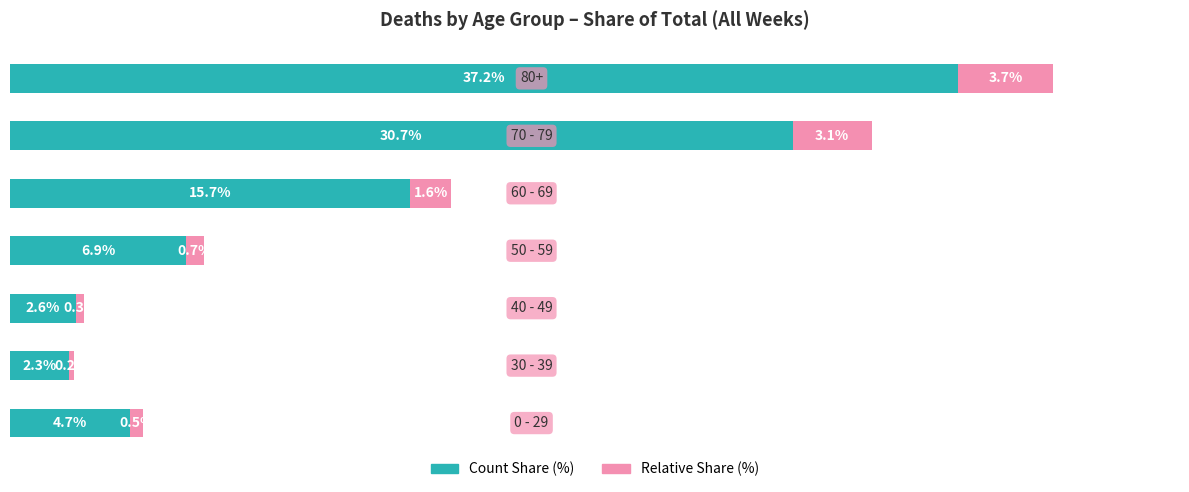

List the labels in order of Count Share (%) value, smallest first.

1, 2, 0, 3, 4, 5, 6